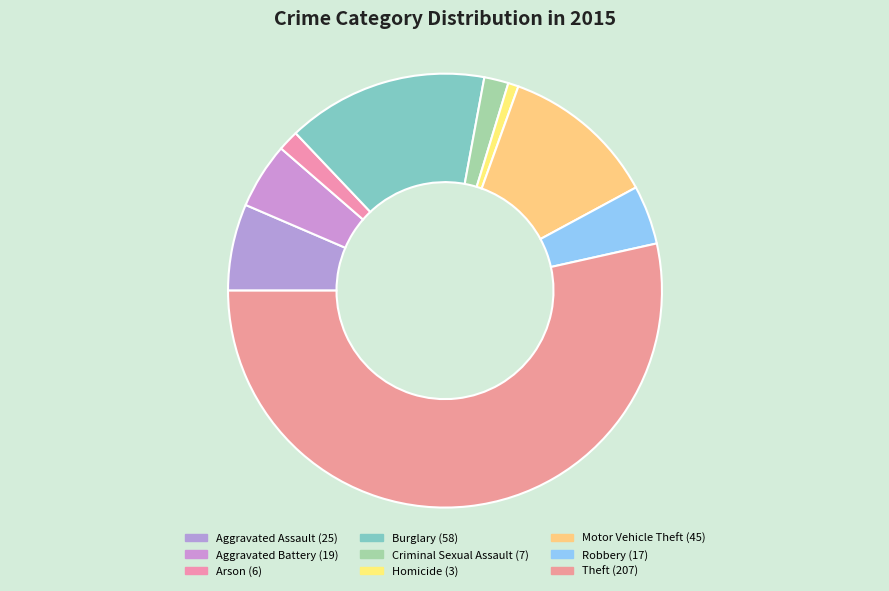

Count the number of slices in the pie.

9